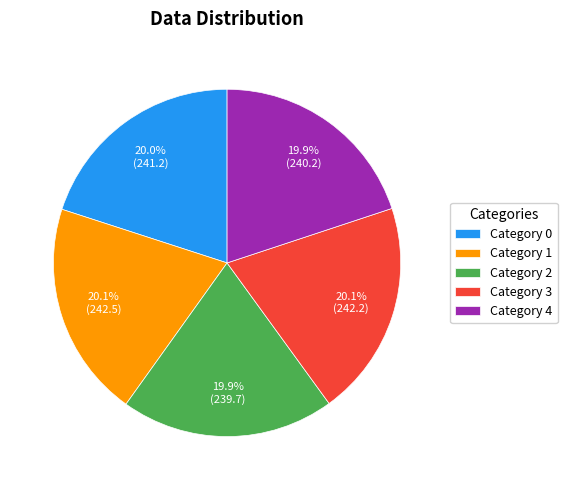

Do Category 4 and Category 3 together represent more than half of the pie?

No